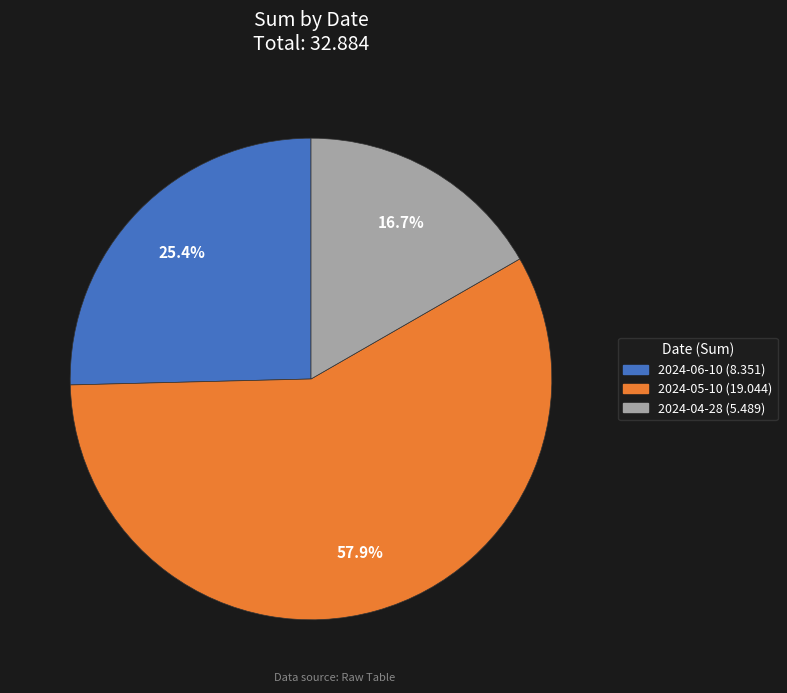

Count the number of slices in the pie.

3